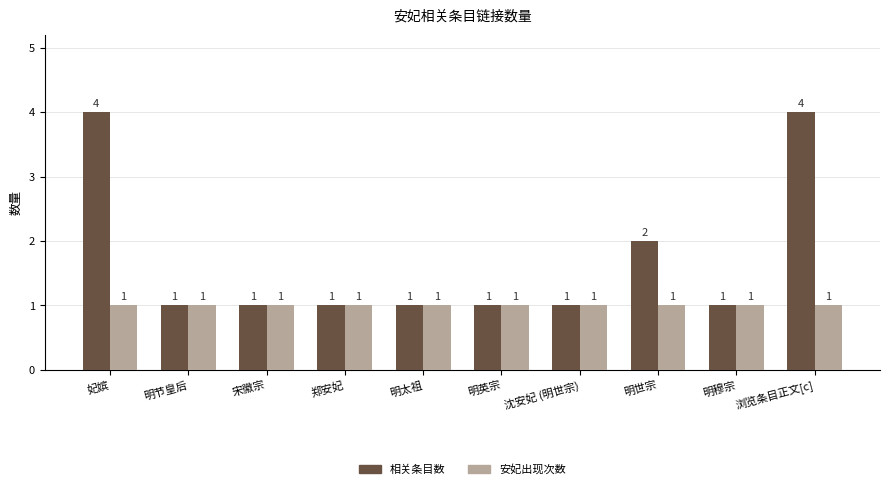

What is the highest value of the 安妃出现次数 series?

1